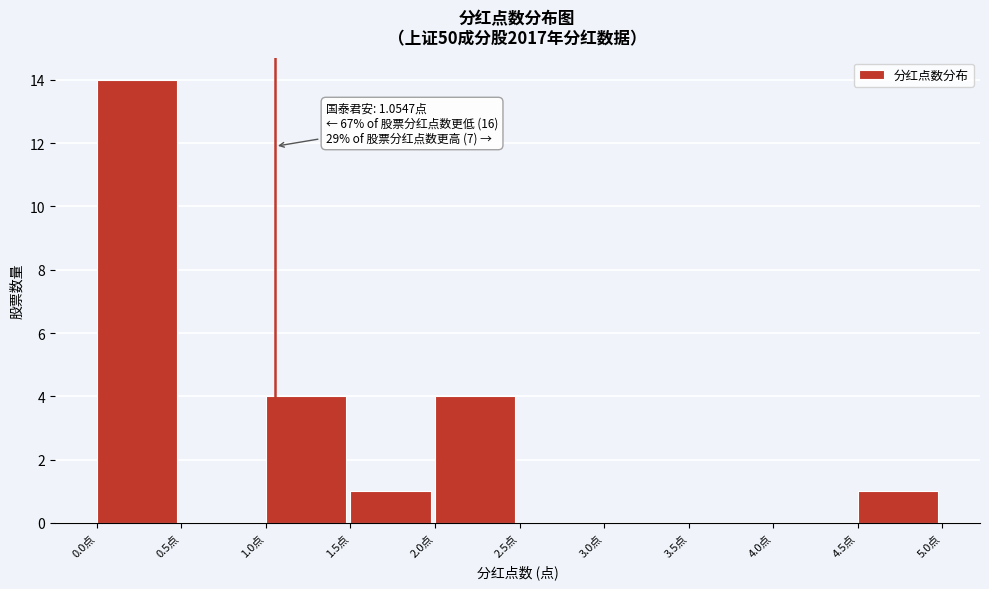

Which range on the x-axis has the tallest bar?

0.0 to 0.5